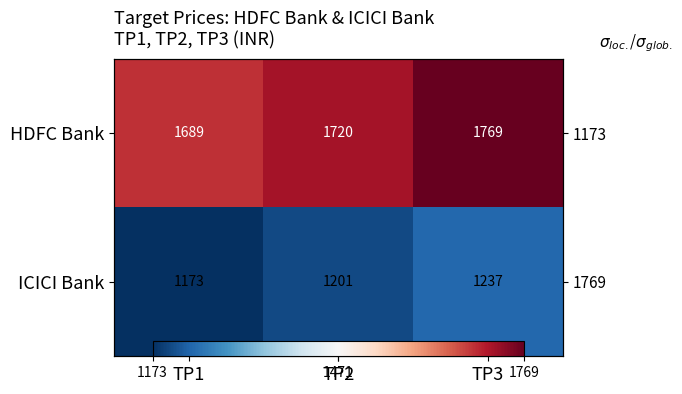

What is the maximum value shown in the chart?

1769